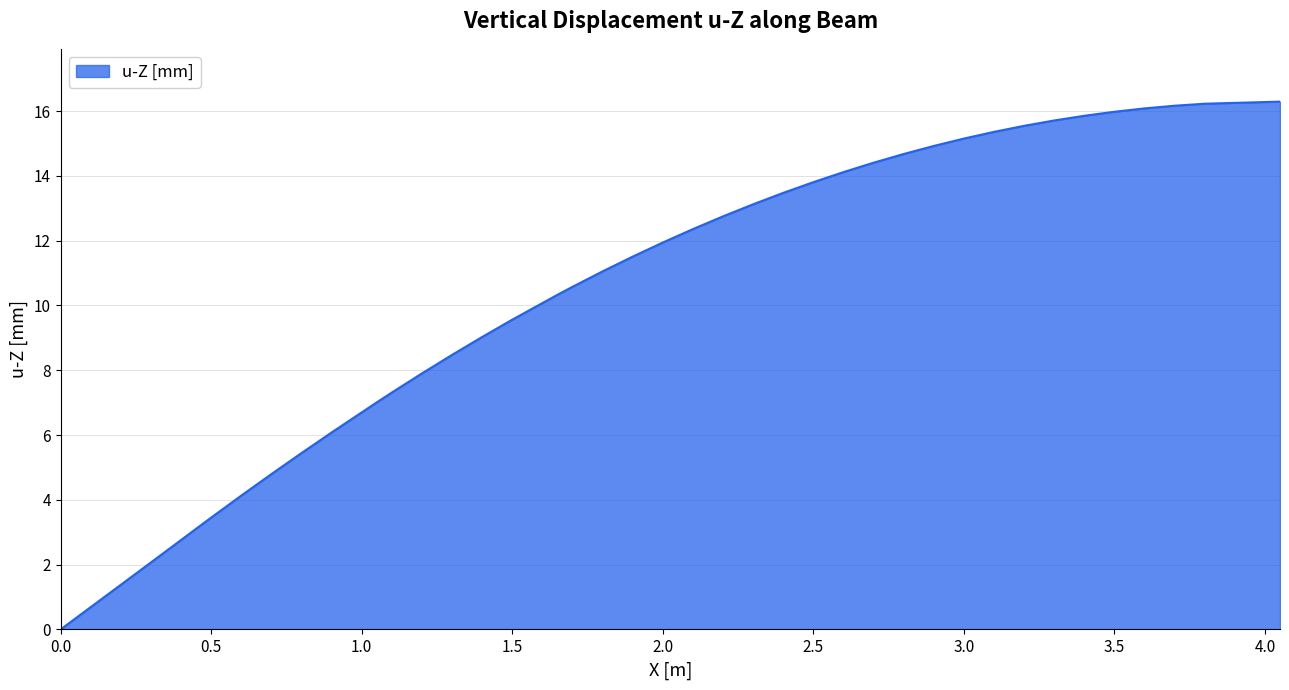

What is the maximum value shown in the chart?

16.3